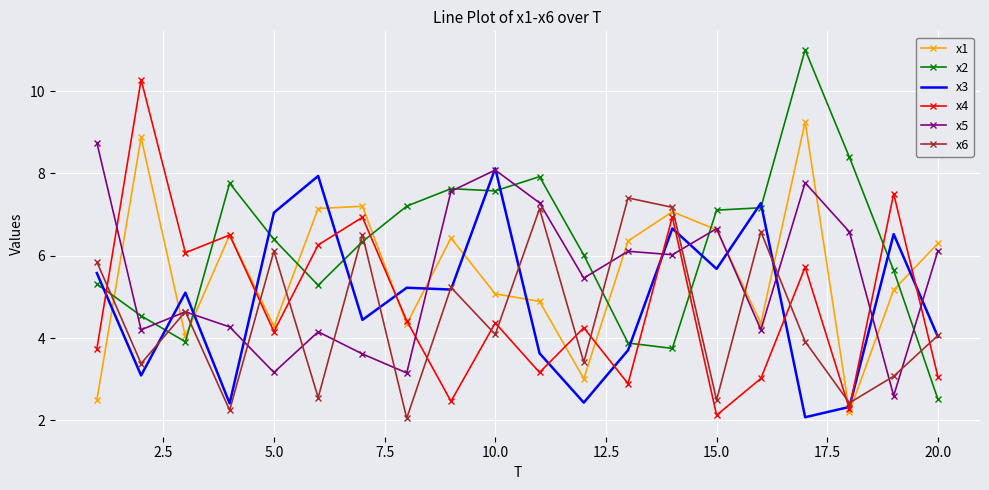

Which series has the largest total across all categories?

x2